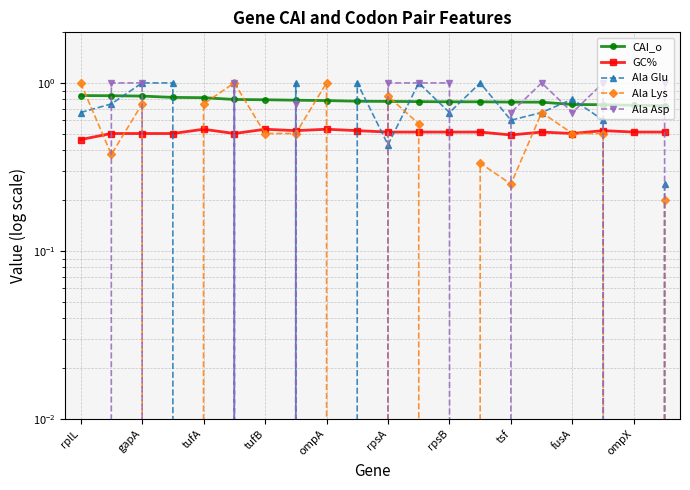

Between which two adjacent categories do GC% and Ala Lys first intersect?

rplL and gapA